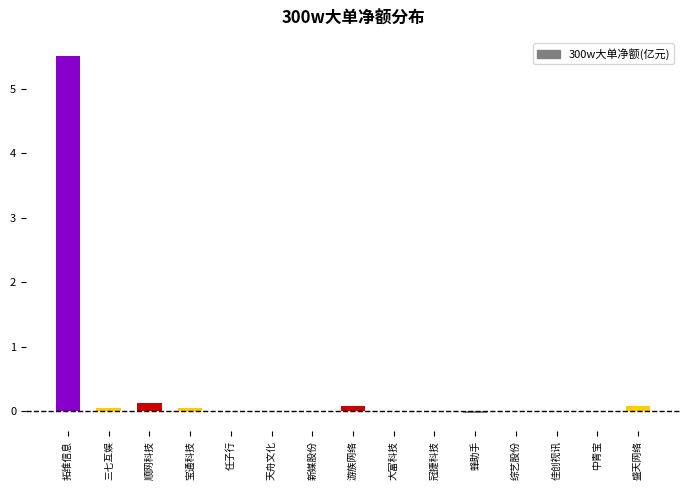

Between 新媒股份 and 拓维信息, which is larger?

拓维信息